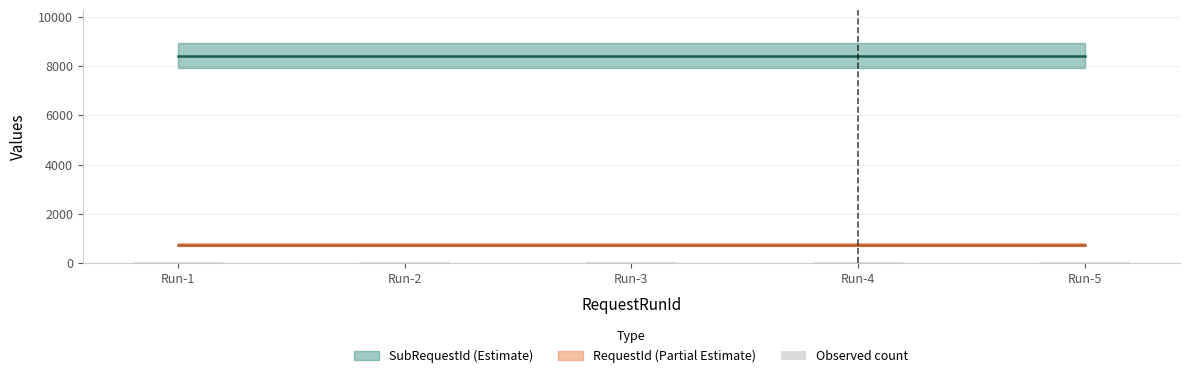

What is the total value across all series at 663?

9190